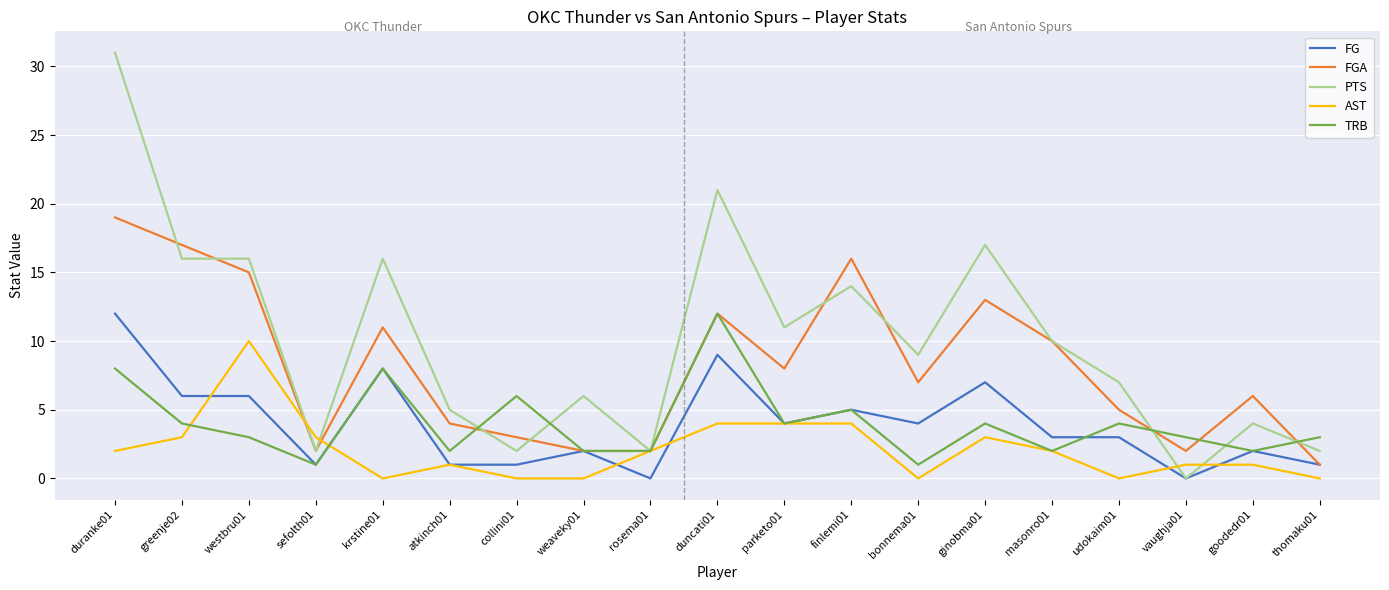

Reading left to right, extract all data points from this chart.

FG: duranke01=12	greenje02=6	westbru01=6	sefolth01=1	krstine01=8	atkinch01=1	collini01=1	weaveky01=2	rosema01=0	duncati01=9	parketo01=4	finlemi01=5	bonnema01=4	ginobma01=7	masonro01=3	udokaim01=3	vaughja01=0	goodedr01=2	thomaku01=1
FGA: duranke01=19	greenje02=17	westbru01=15	sefolth01=2	krstine01=11	atkinch01=4	collini01=3	weaveky01=2	rosema01=2	duncati01=12	parketo01=8	finlemi01=16	bonnema01=7	ginobma01=13	masonro01=10	udokaim01=5	vaughja01=2	goodedr01=6	thomaku01=1
PTS: duranke01=31	greenje02=16	westbru01=16	sefolth01=2	krstine01=16	atkinch01=5	collini01=2	weaveky01=6	rosema01=2	duncati01=21	parketo01=11	finlemi01=14	bonnema01=9	ginobma01=17	masonro01=10	udokaim01=7	vaughja01=0	goodedr01=4	thomaku01=2
AST: duranke01=2	greenje02=3	westbru01=10	sefolth01=3	krstine01=0	atkinch01=1	collini01=0	weaveky01=0	rosema01=2	duncati01=4	parketo01=4	finlemi01=4	bonnema01=0	ginobma01=3	masonro01=2	udokaim01=0	vaughja01=1	goodedr01=1	thomaku01=0
TRB: duranke01=8	greenje02=4	westbru01=3	sefolth01=1	krstine01=8	atkinch01=2	collini01=6	weaveky01=2	rosema01=2	duncati01=12	parketo01=4	finlemi01=5	bonnema01=1	ginobma01=4	masonro01=2	udokaim01=4	vaughja01=3	goodedr01=2	thomaku01=3